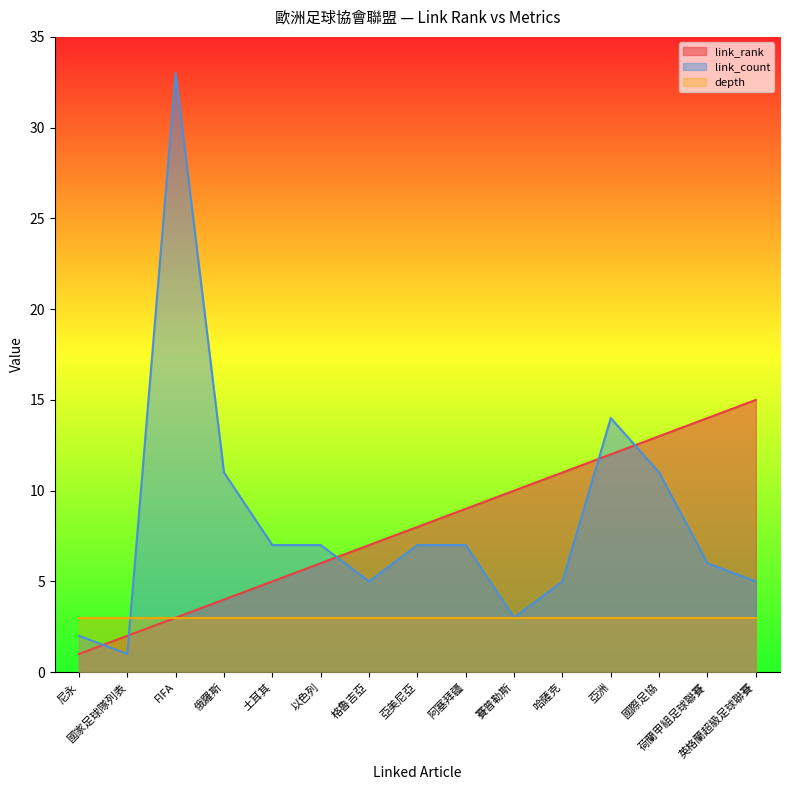

What is the difference between the highest and lowest values at 格魯吉亞?

4